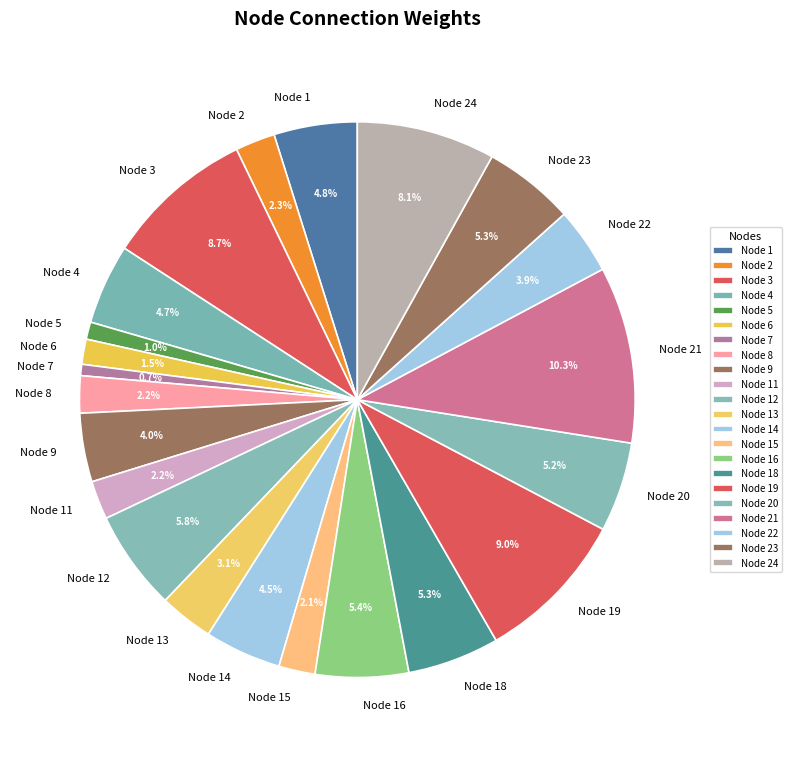

What is the largest slice in the pie chart?

Node 21